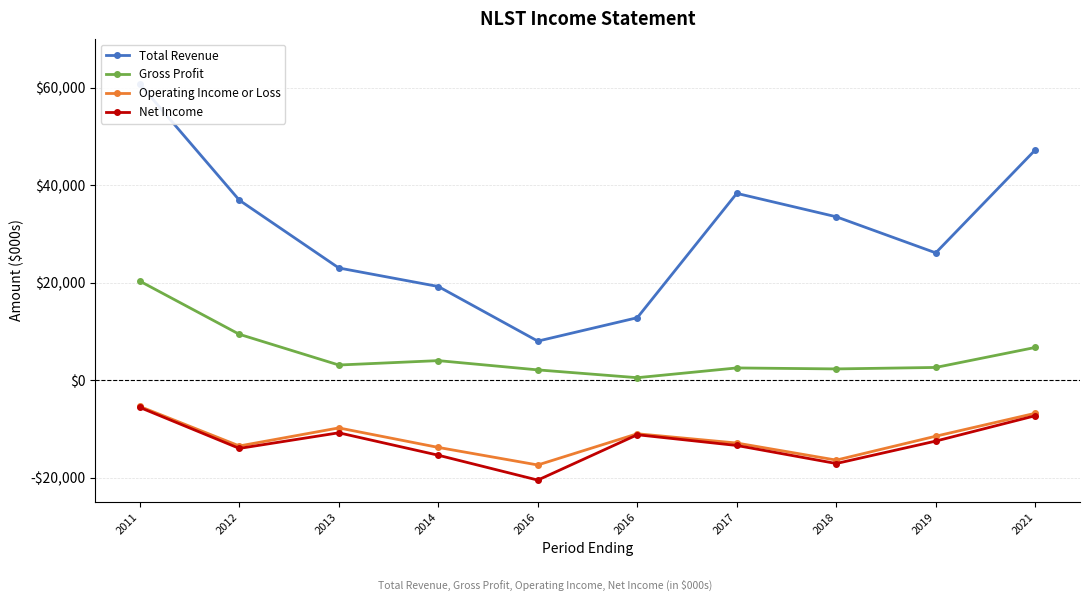

How many interior local peaks does the Gross Profit series have?

2